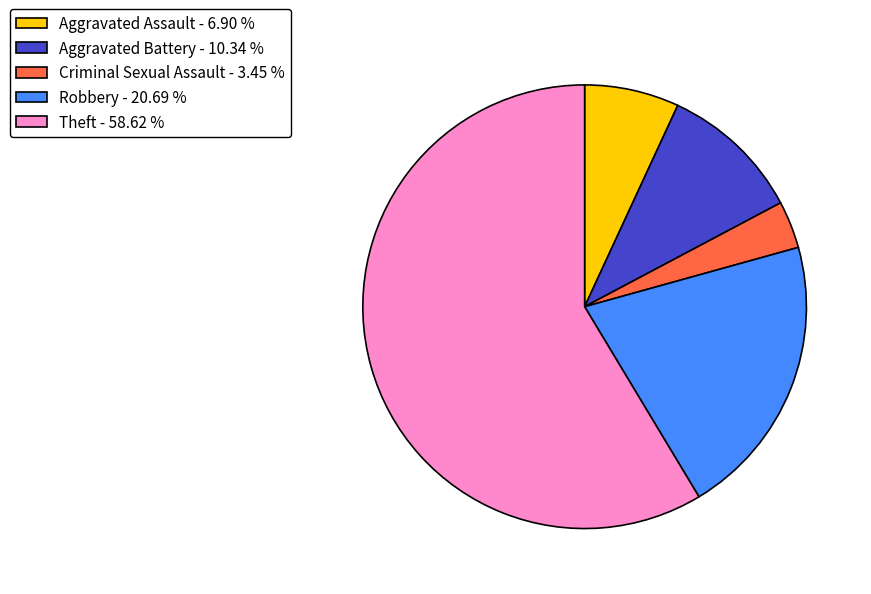

Is the sum of Robbery - 20.69 % and Criminal Sexual Assault - 3.45 % greater than half?

No